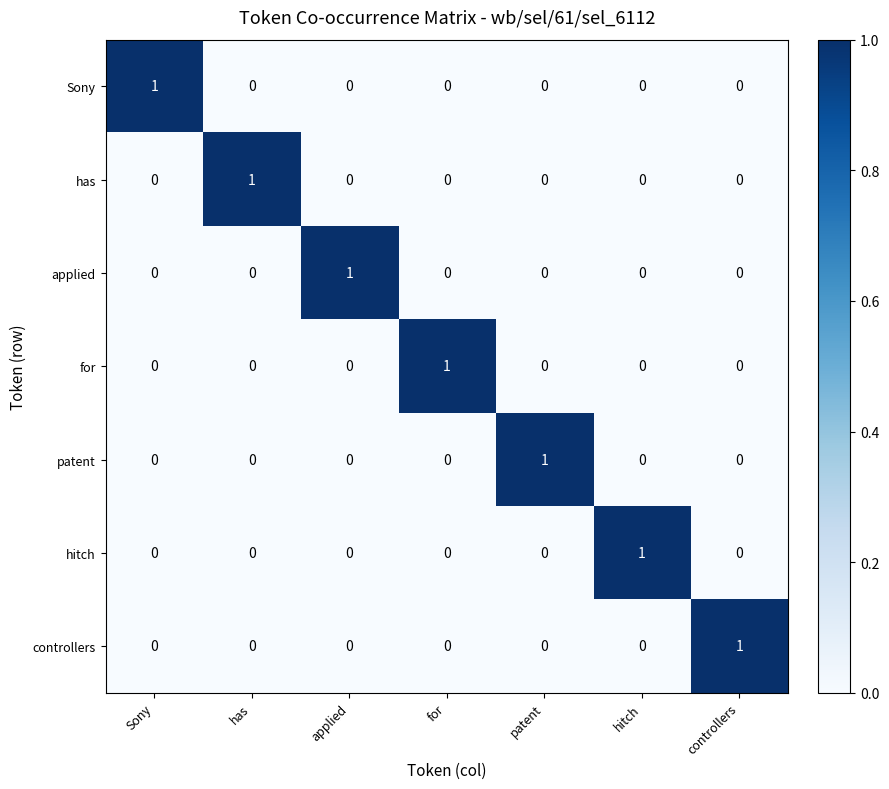

Count the applied values in the range 0 to 1.

7